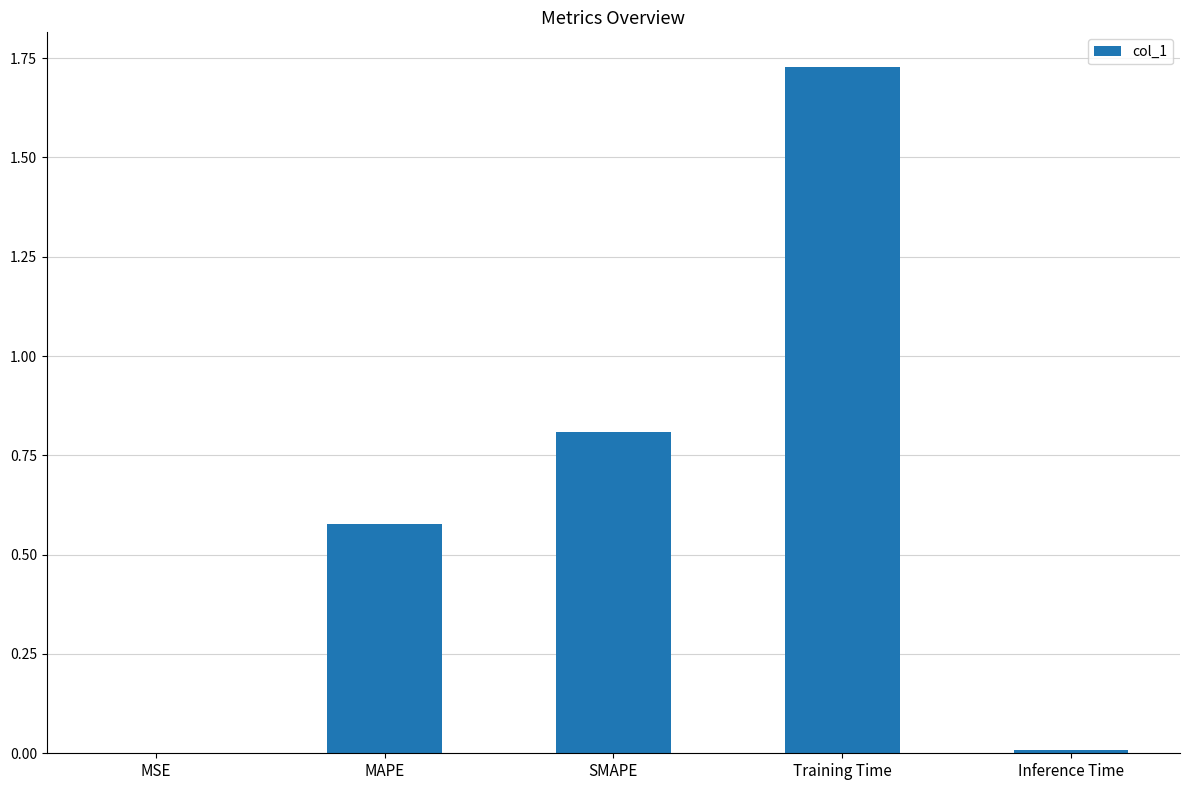

Is it true that the value at Inference Time is 0.0?

True